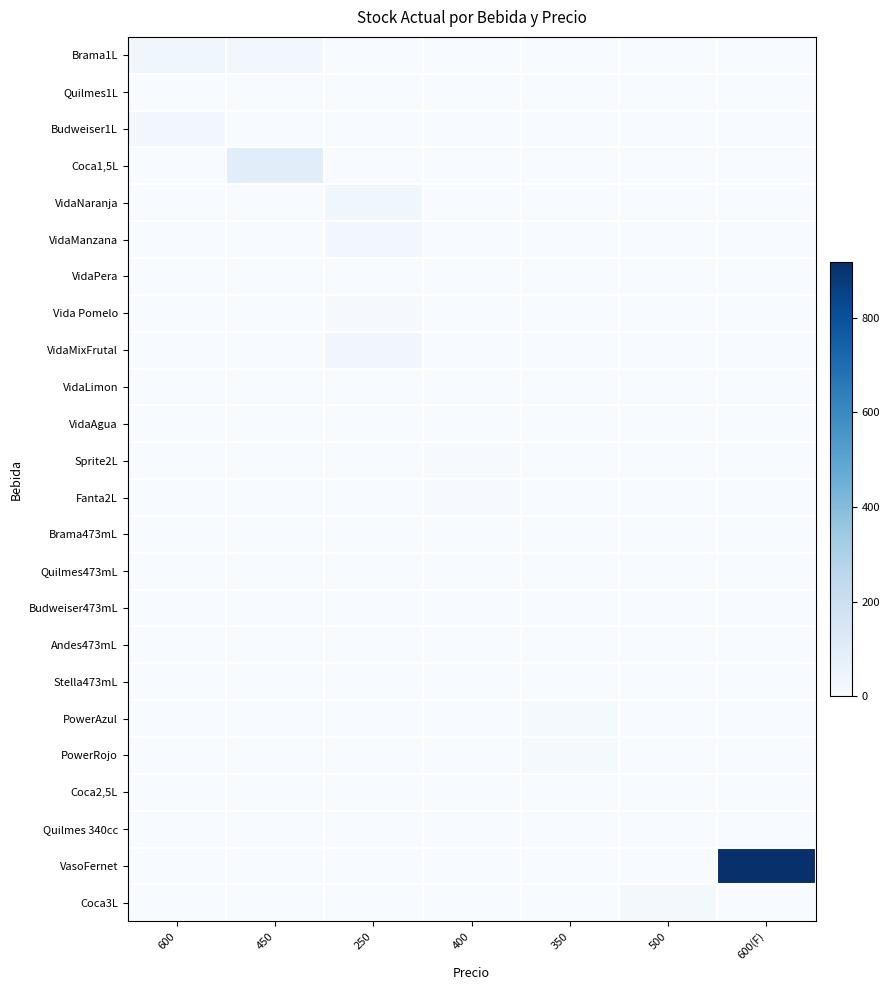

Reading right to left, what are all the values shown in this chart?

Brama1L: 600(F)=0	500=0	350=0	400=0	250=0	450=23	600=35
Quilmes1L: 600(F)=0	500=0	350=0	400=0	250=0	450=0	600=2
Budweiser1L: 600(F)=0	500=0	350=0	400=0	250=0	450=0	600=23
Coca1,5L: 600(F)=0	500=0	350=0	400=0	250=0	450=100	600=0
VidaNaranja: 600(F)=0	500=0	350=0	400=0	250=33	450=0	600=0
VidaManzana: 600(F)=0	500=0	350=0	400=0	250=27	450=0	600=0
VidaPera: 600(F)=0	500=0	350=0	400=0	250=0	450=0	600=0
Vida Pomelo: 600(F)=0	500=0	350=0	400=0	250=9	450=0	600=0
VidaMixFrutal: 600(F)=0	500=0	350=0	400=0	250=30	450=0	600=0
VidaLimon: 600(F)=0	500=0	350=0	400=0	250=1	450=0	600=0
VidaAgua: 600(F)=0	500=0	350=0	400=0	250=0	450=0	600=0
Sprite2L: 600(F)=0	500=0	350=0	400=7	250=0	450=0	600=0
Fanta2L: 600(F)=0	500=0	350=0	400=7	250=0	450=0	600=0
Brama473mL: 600(F)=0	500=0	350=0	400=0	250=0	450=0	600=0
Quilmes473mL: 600(F)=0	500=0	350=0	400=0	250=0	450=0	600=0
Budweiser473mL: 600(F)=0	500=0	350=0	400=0	250=0	450=0	600=0
Andes473mL: 600(F)=0	500=0	350=0	400=0	250=0	450=0	600=0
Stella473mL: 600(F)=0	500=0	350=0	400=0	250=0	450=0	600=0
PowerAzul: 600(F)=0	500=0	350=12	400=0	250=0	450=0	600=0
PowerRojo: 600(F)=0	500=0	350=12	400=0	250=0	450=0	600=0
Coca2,5L: 600(F)=0	500=0	350=0	400=0	250=0	450=0	600=0
Quilmes 340cc: 600(F)=0	500=0	350=0	400=0	250=0	450=0	600=0
VasoFernet: 600(F)=918	500=0	350=0	400=0	250=0	450=0	600=0
Coca3L: 600(F)=0	500=17	350=0	400=0	250=0	450=0	600=0